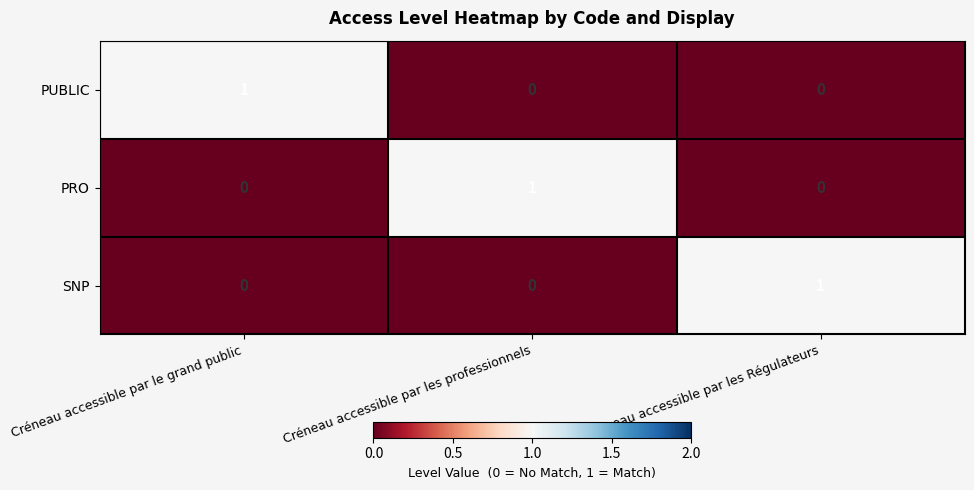

Is the value of PRO at Créneau accessible par les Régulateurs greater than the value of SNP at Créneau accessible par les Régulateurs?

No